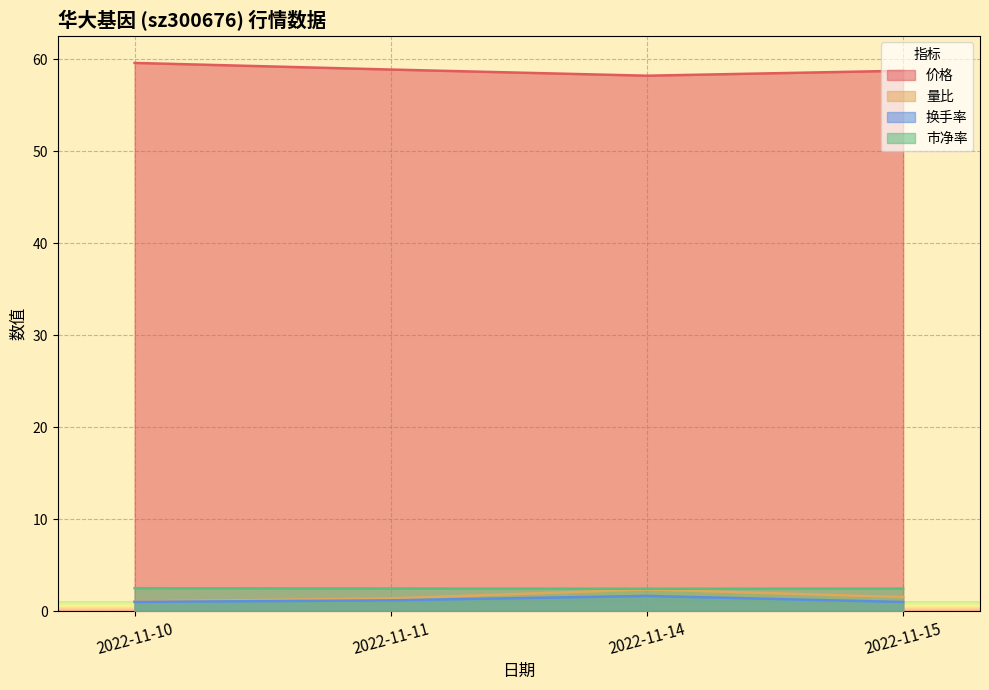

Between 2022-11-10 and 2022-11-15, which series saw the biggest shift?

价格